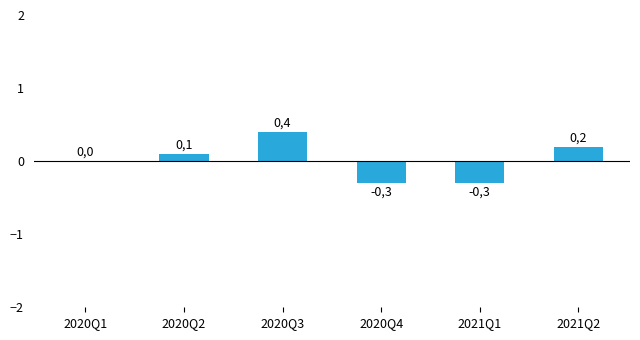

What is the label of the 3rd bar from the left?

2020Q3